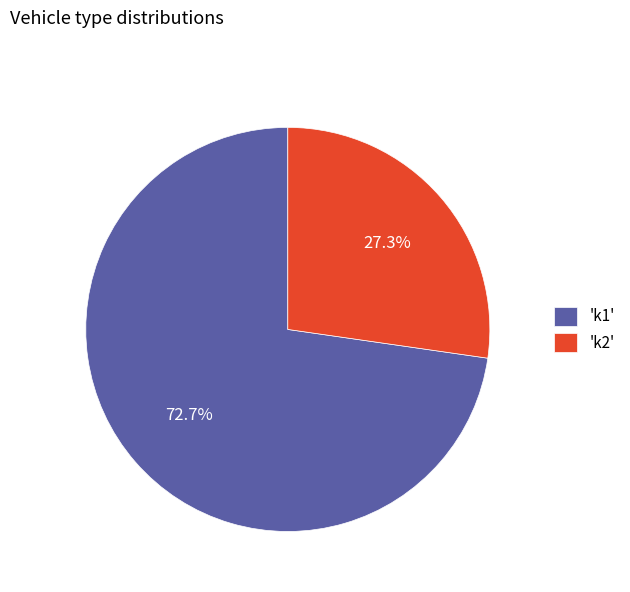

To the nearest percent, what is the average slice percentage?

50%